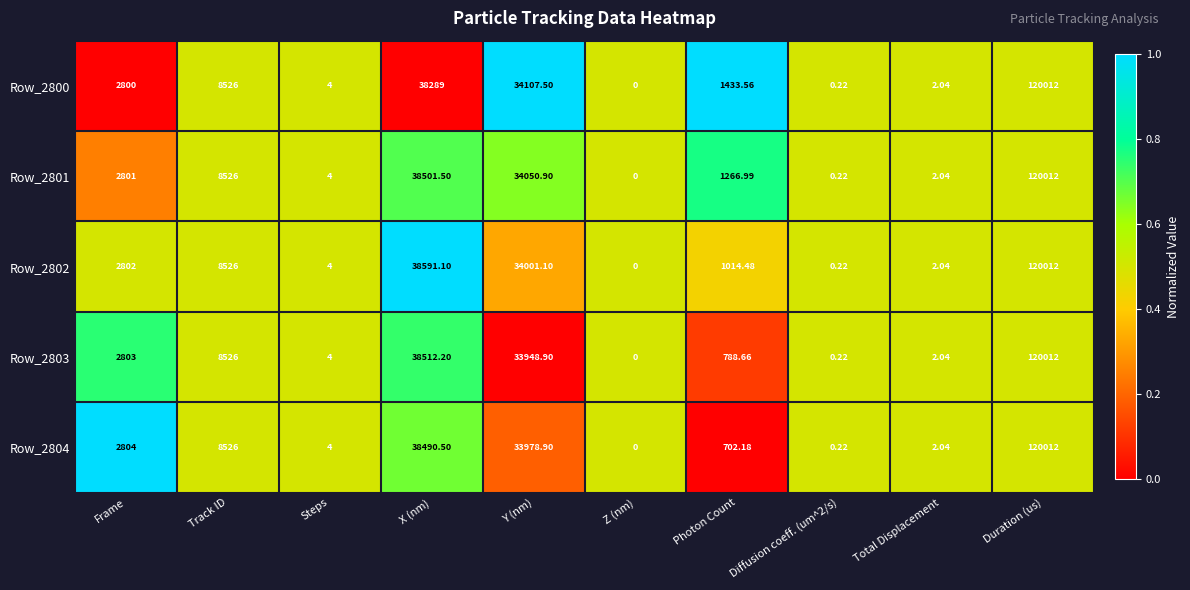

Is the value of Row_2802 at Duration (us) greater than the value of Row_2801 at Y (nm)?

Yes